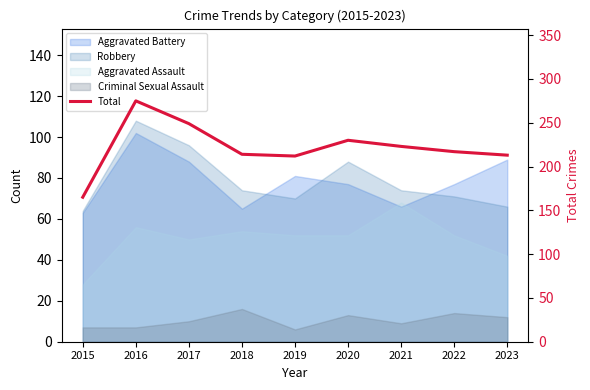

What is the minimum value shown in the chart?

165